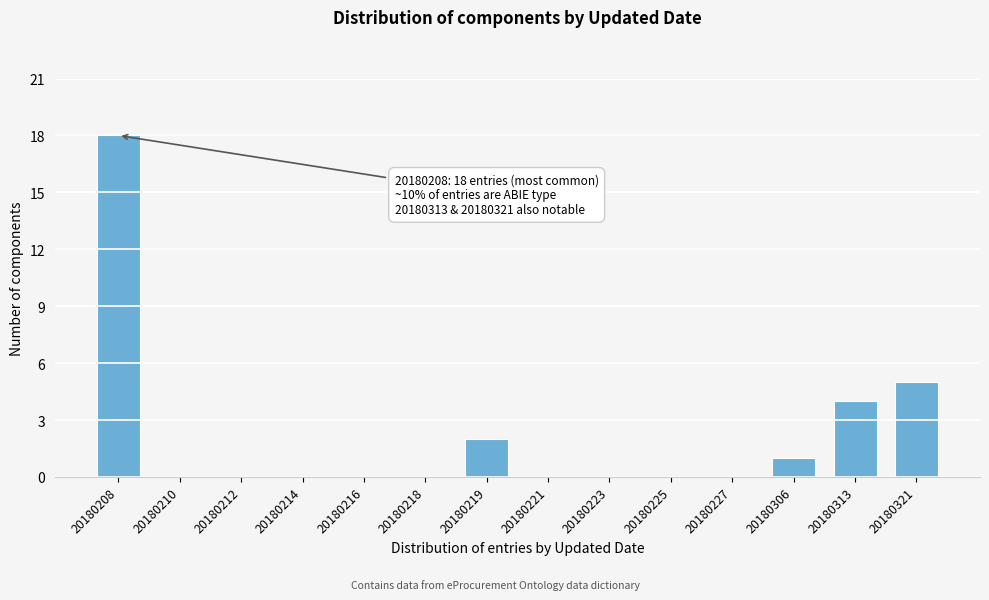

Reading left to right, extract all data points from this chart.

20180208=18	20180210=0	20180212=0	20180214=0	20180216=0	20180218=0	20180219=2	20180221=0	20180223=0	20180225=0	20180227=0	20180306=1	20180313=4	20180321=5